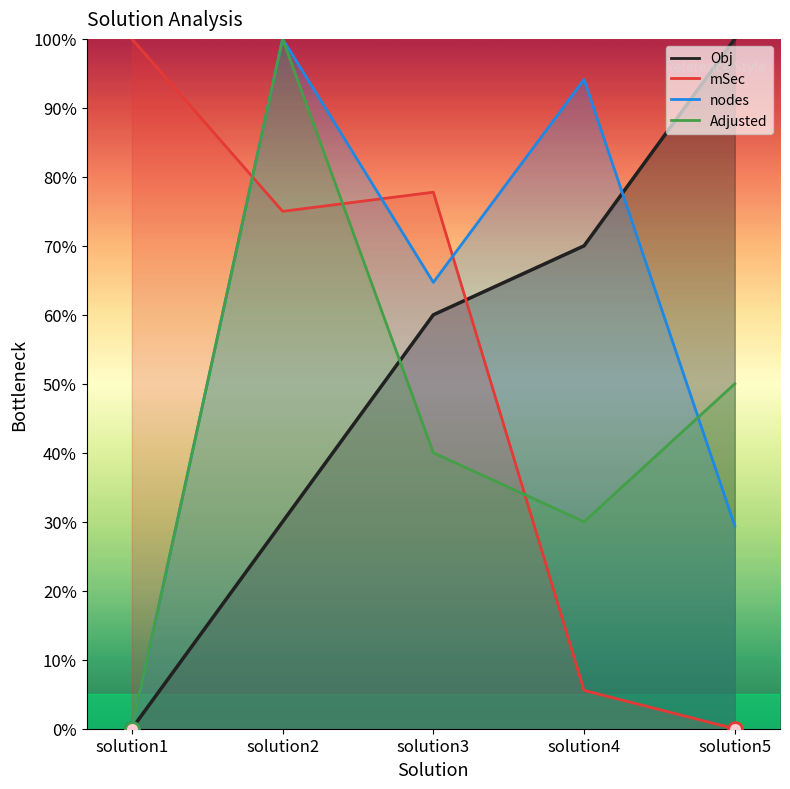

Is this an area chart (filled region under the line)?

No